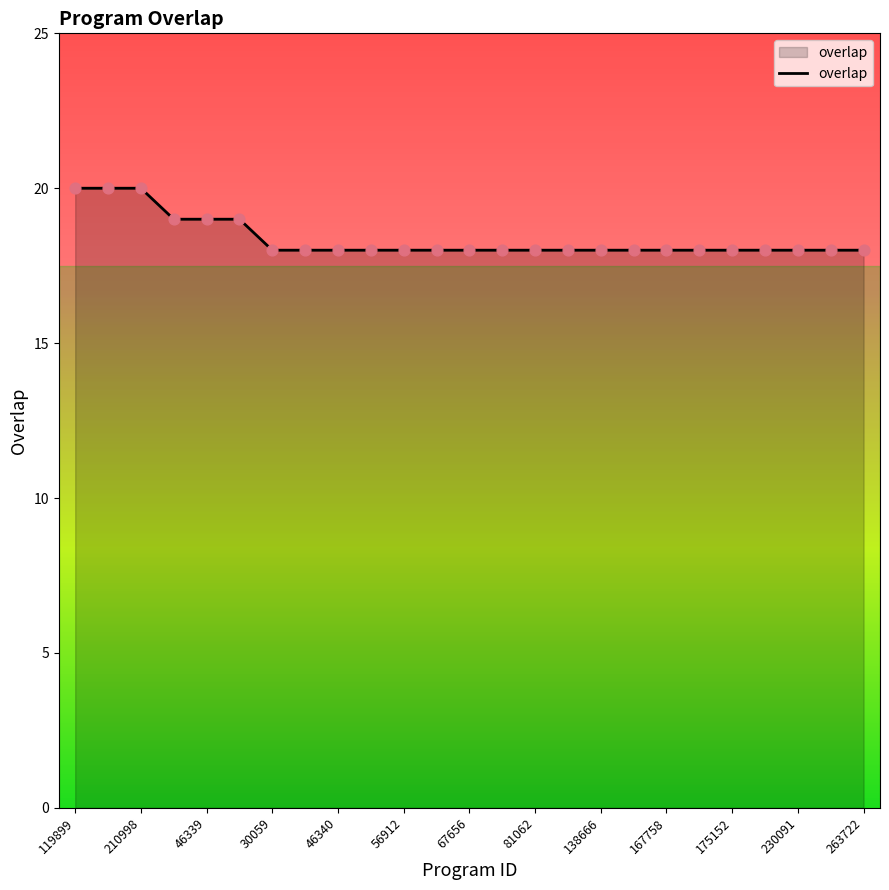

What is the greatest value displayed?

20